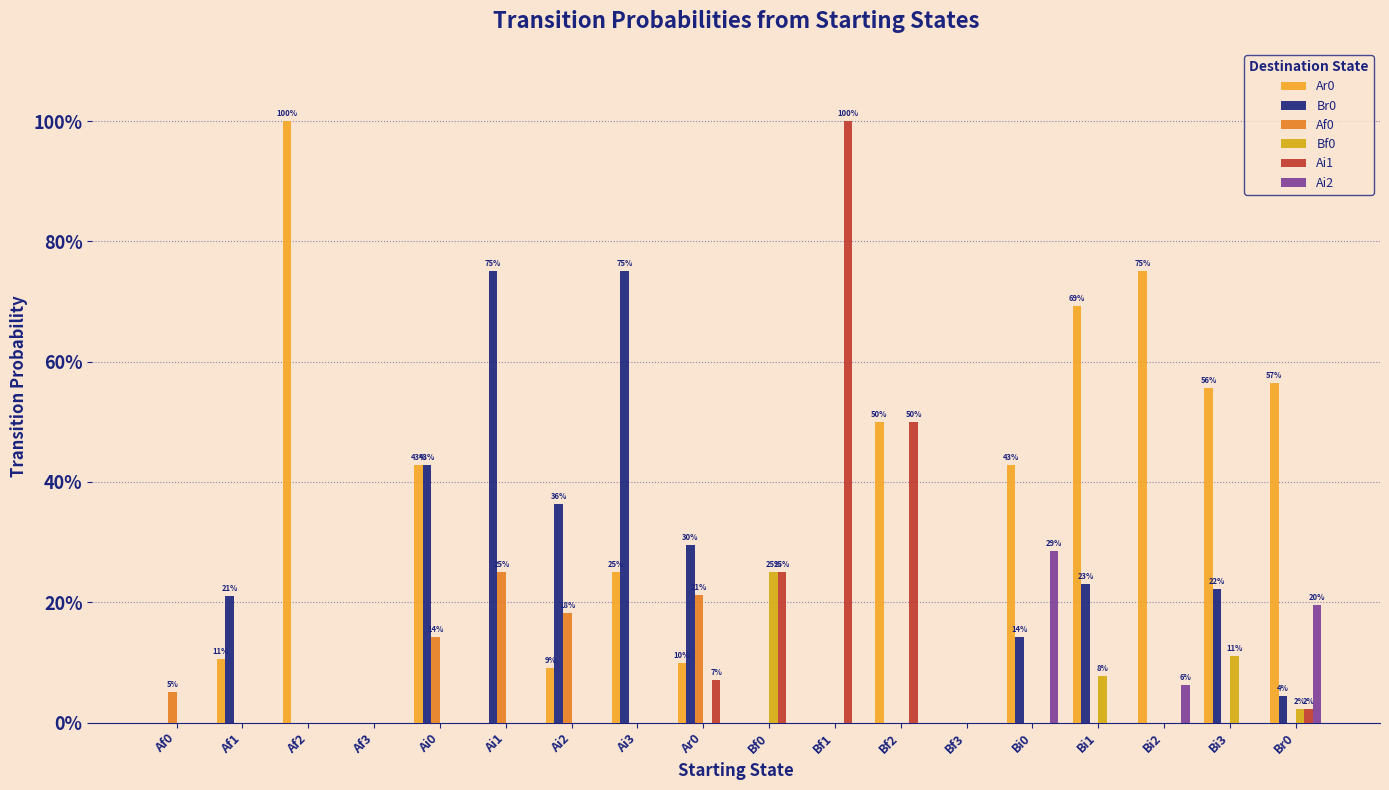

Which category has the lowest value across all series?

Af0